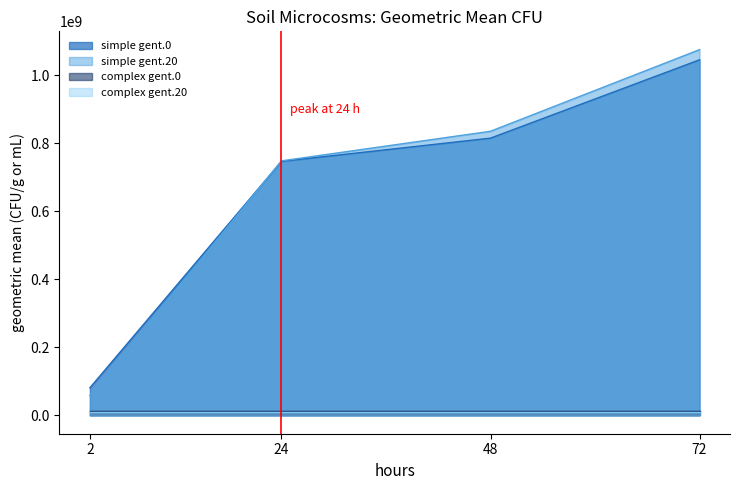

Which series has the largest range (max minus min)?

simple gent.20